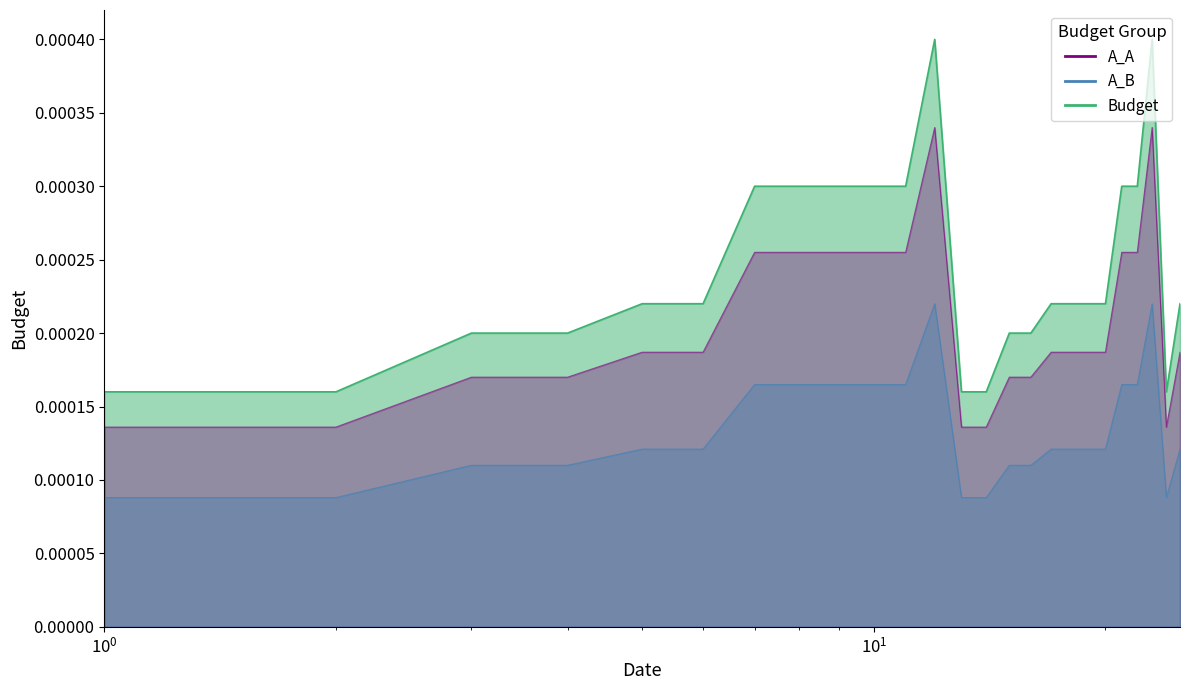

True or false: the data has more than 0 interior local peaks.

True